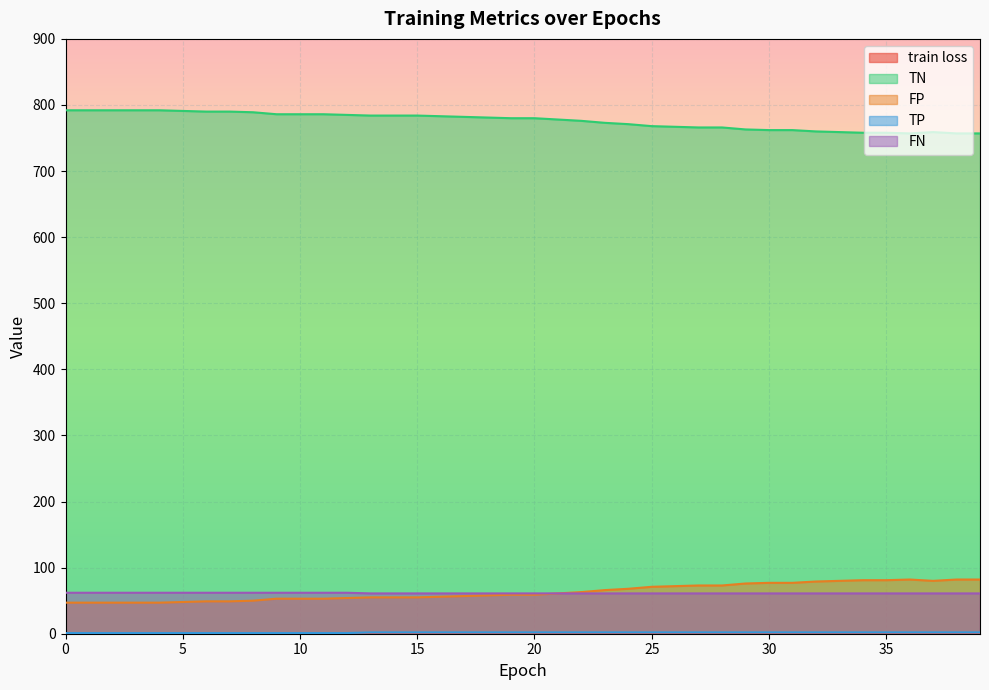

Is it true that TN equals 786.0 at 11?

True